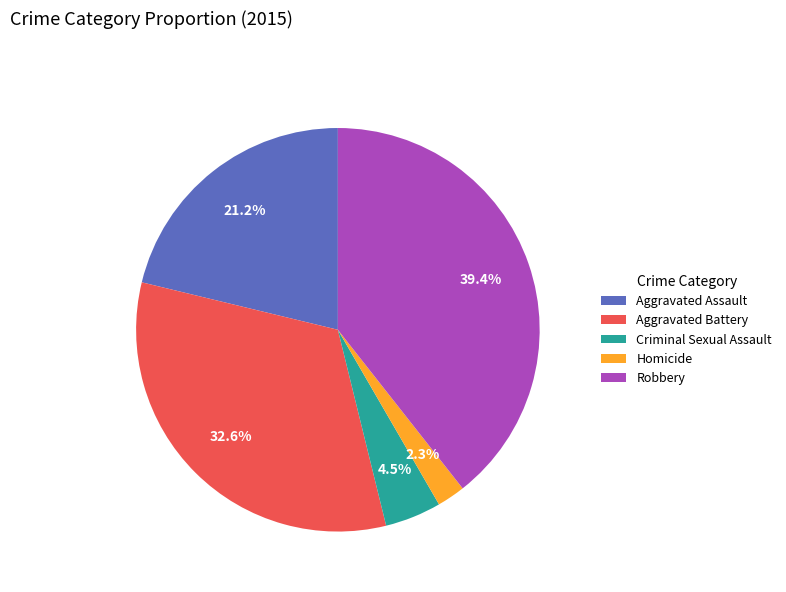

True or false: Homicide accounts for 2% of the total.

True